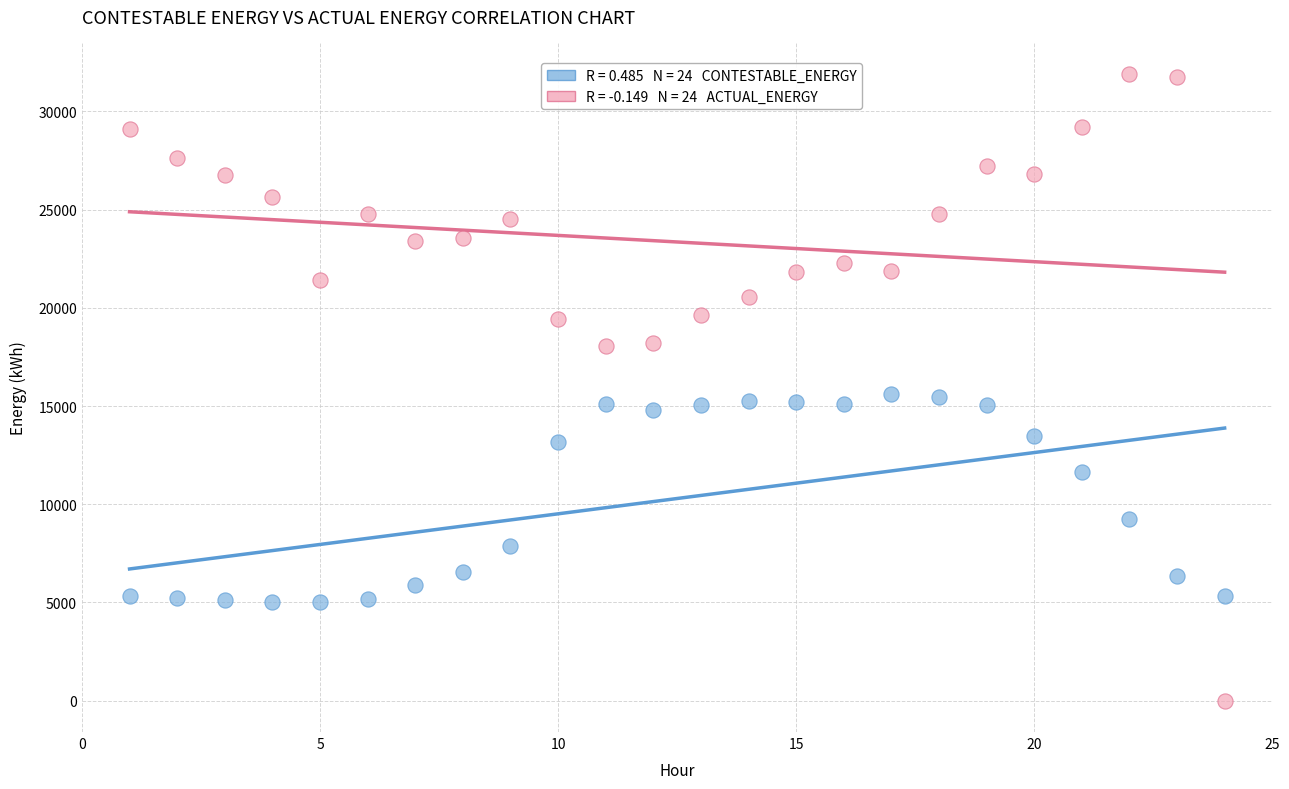

Across all data points, what is the range of Y values (max minus min)?

31911.5